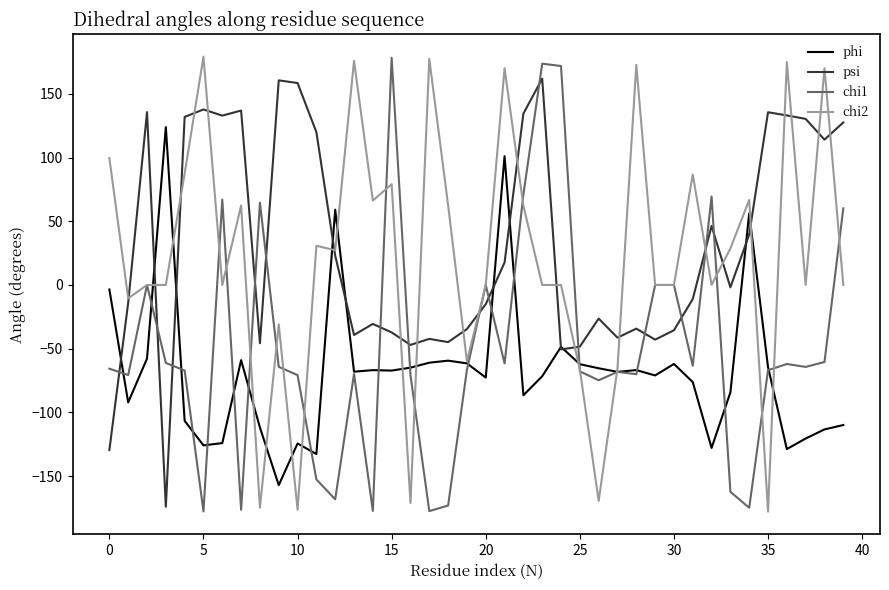

How many times do psi and chi2 cross each other?

21